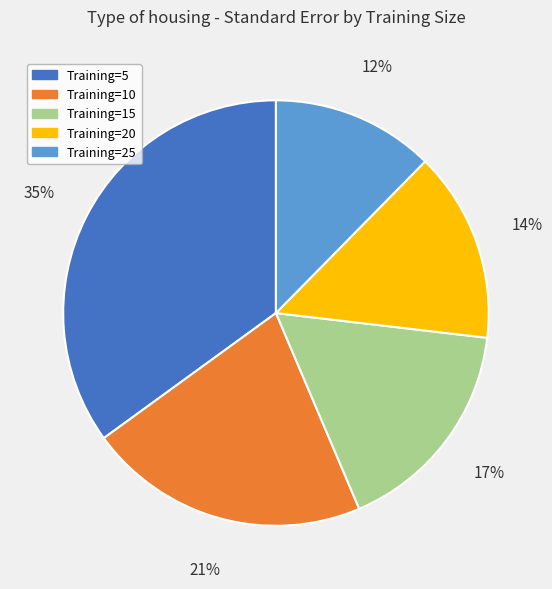

Does any single category account for the majority?

No